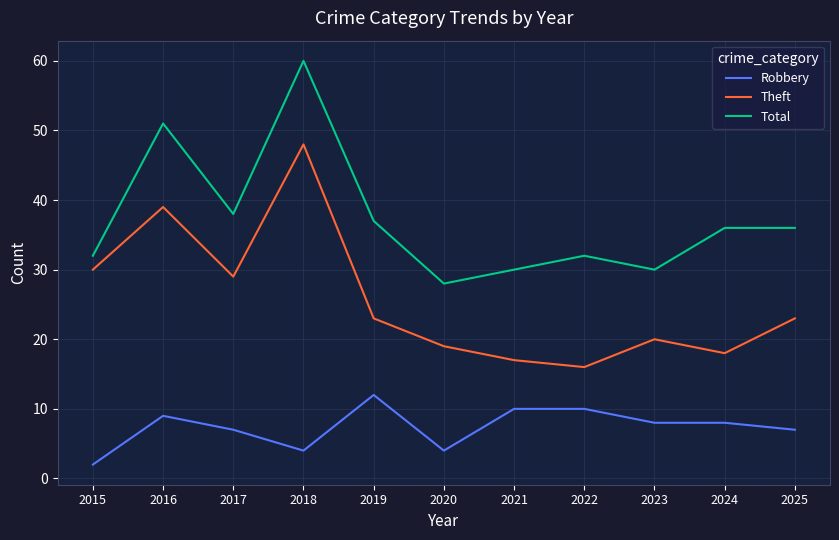

What is the total value across all series at 2020?

51